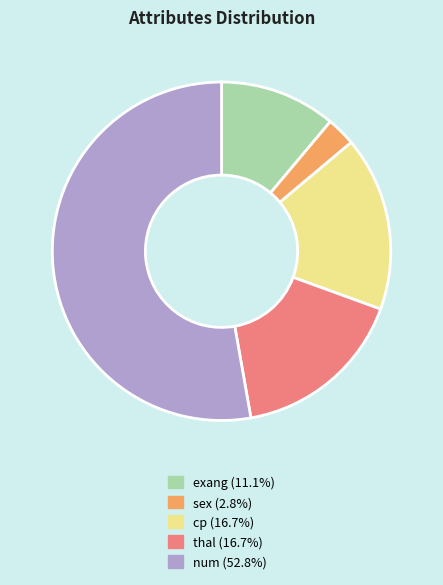

Do sex and thal together represent more than half of the pie?

No